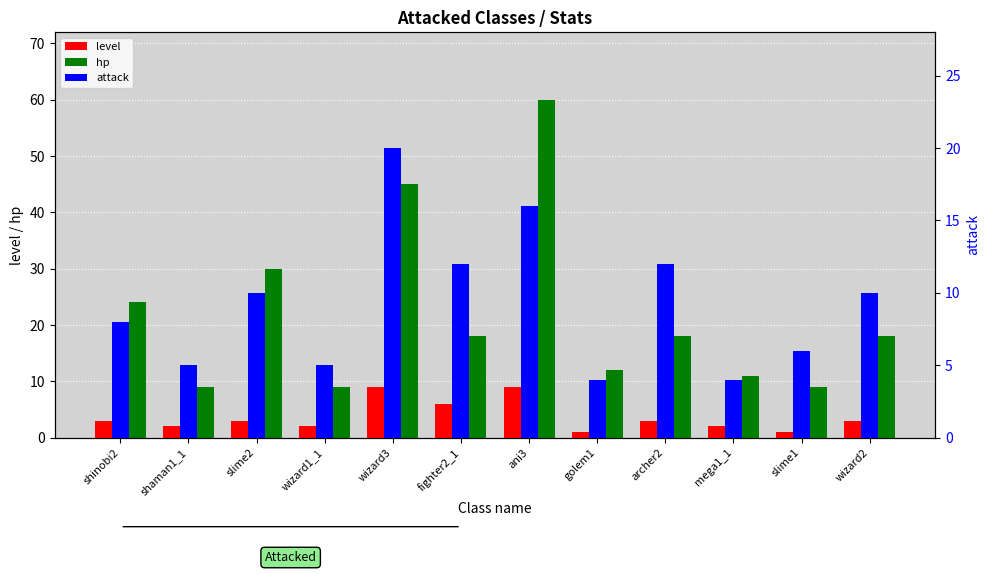

What is the total value across all series at shinobi2?

35